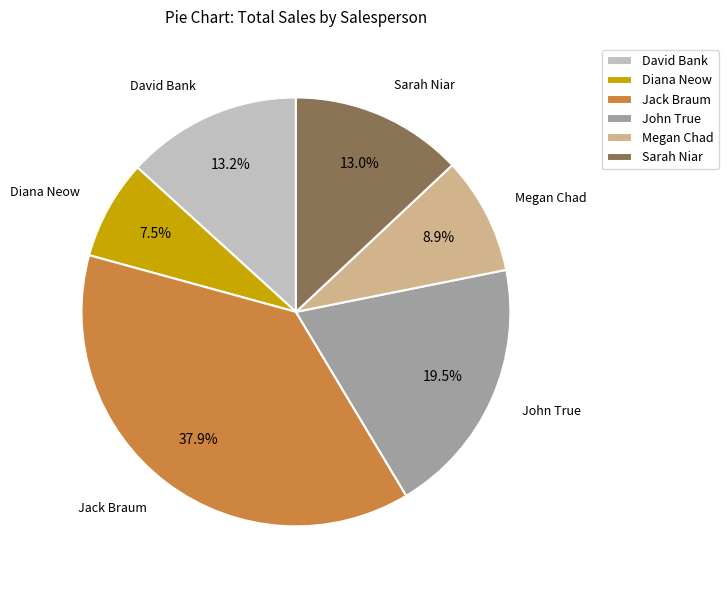

Which has a higher value, Megan Chad or Jack Braum?

Jack Braum